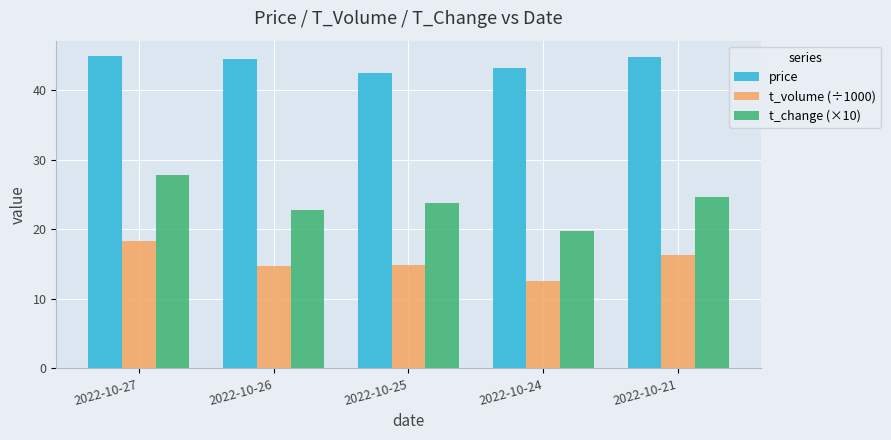

Is it true that t_change (×10) equals 41.3 at 2022-10-21?

False